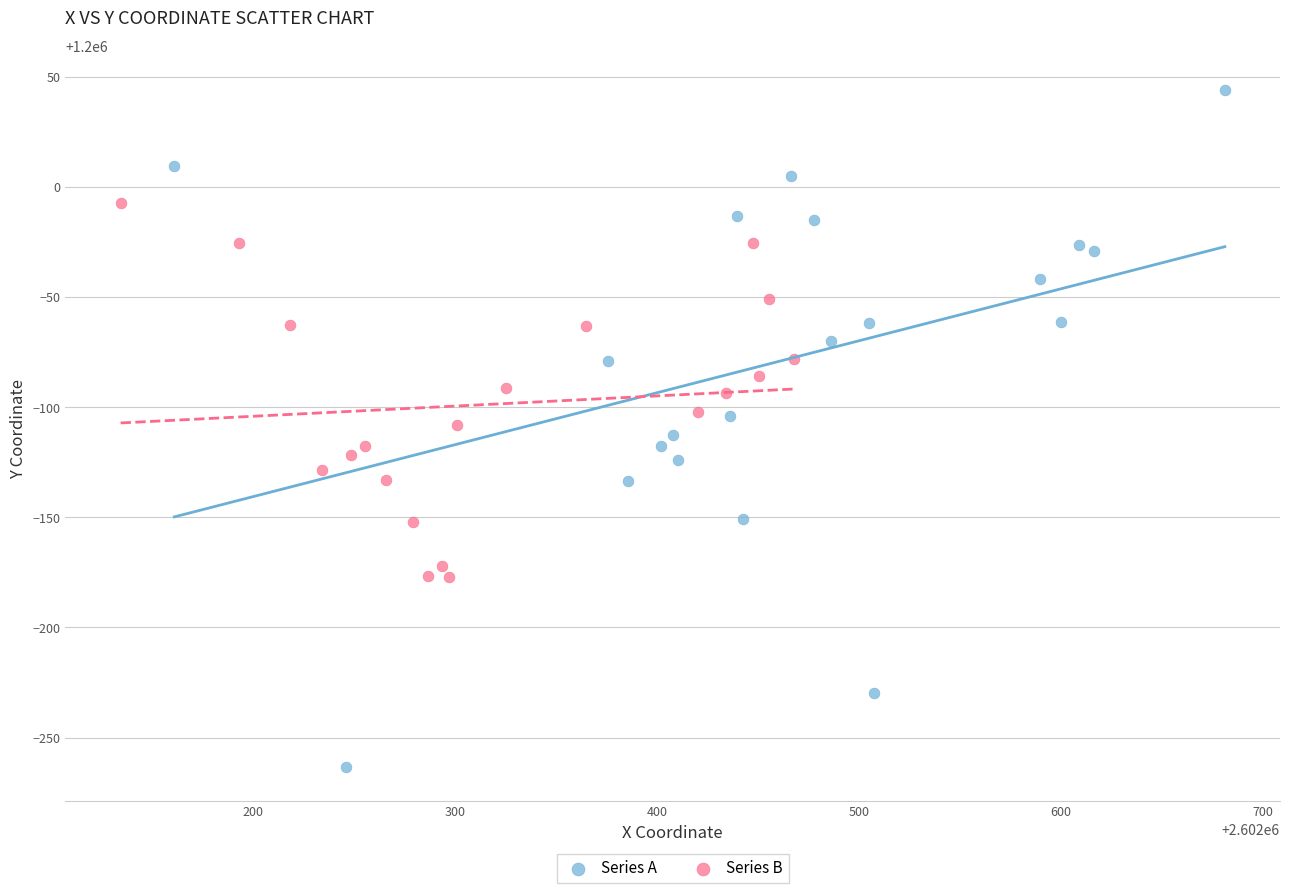

Which series contains the lowest Y value?

Series A